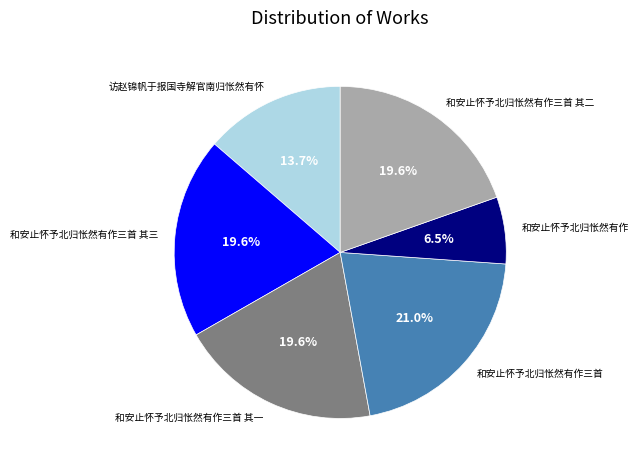

What percentage is the 访赵锦帆于报国寺解官南归怅然有怀 slice, to the nearest percent?

14%